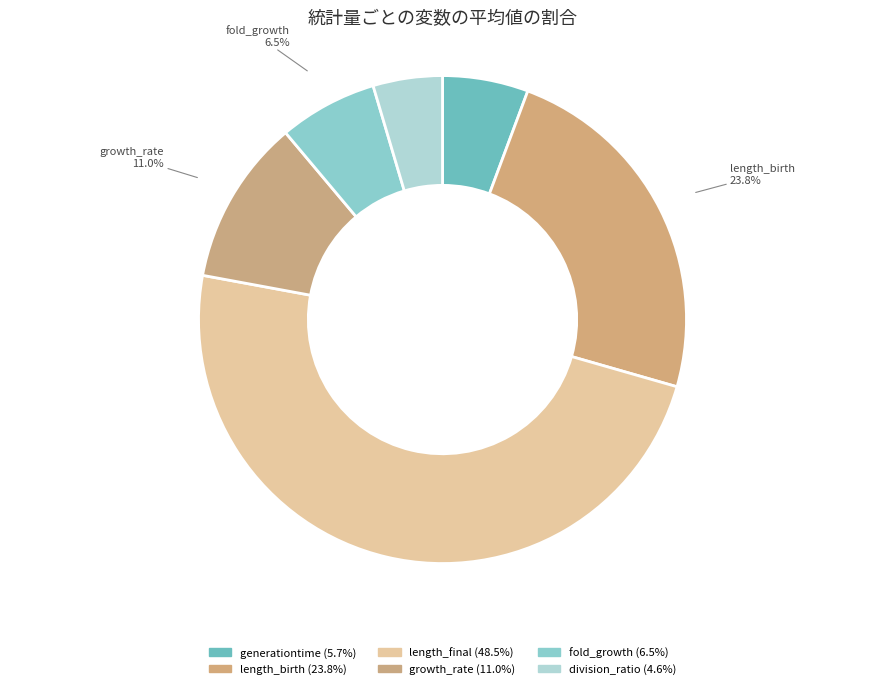

How many segments does this pie chart have?

6